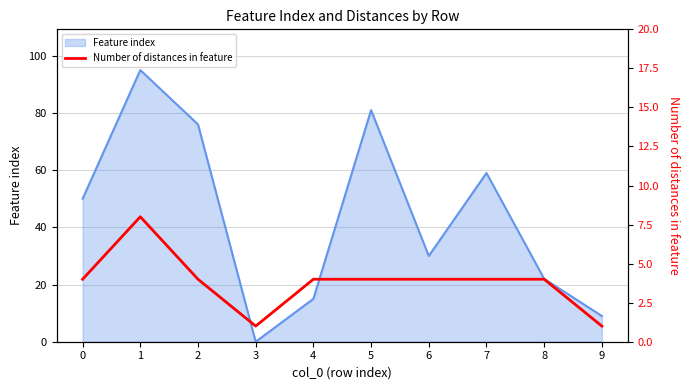

The value at 5 is 1. True or false?

False